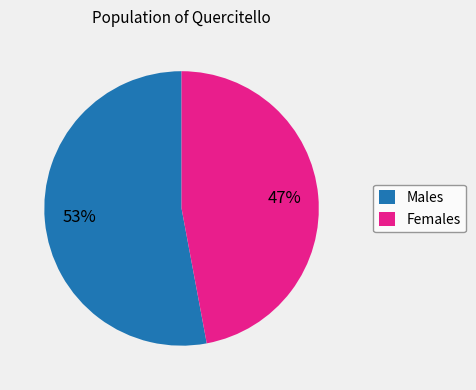

How many segments does this pie chart have?

2